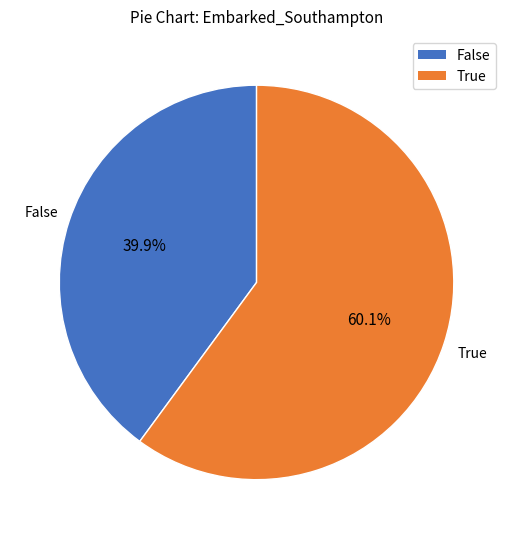

To the nearest percent, what is the difference between the largest and smallest slice percentages?

20%